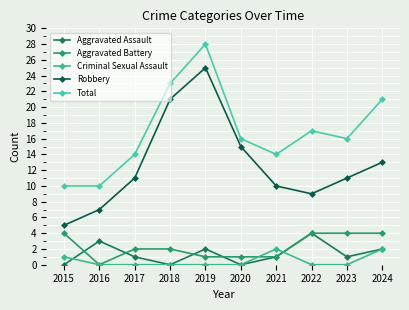

Is the value of Aggravated Battery at 2021 greater than the value of Aggravated Assault at 2015?

Yes